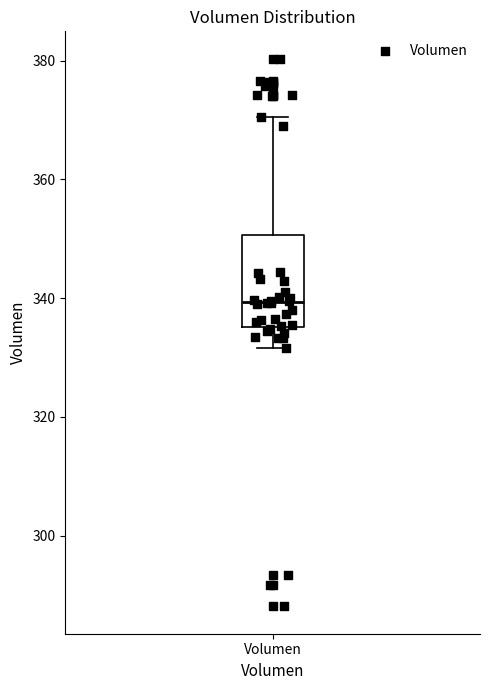

Read this box plot against the y-axis: the position of the median line, the range covered by the box, and the ends of both whiskers. The values are not printed on the chart, so give them approximately, as read against the axis.

median 340, box 336 to 350, whiskers 332 to 370